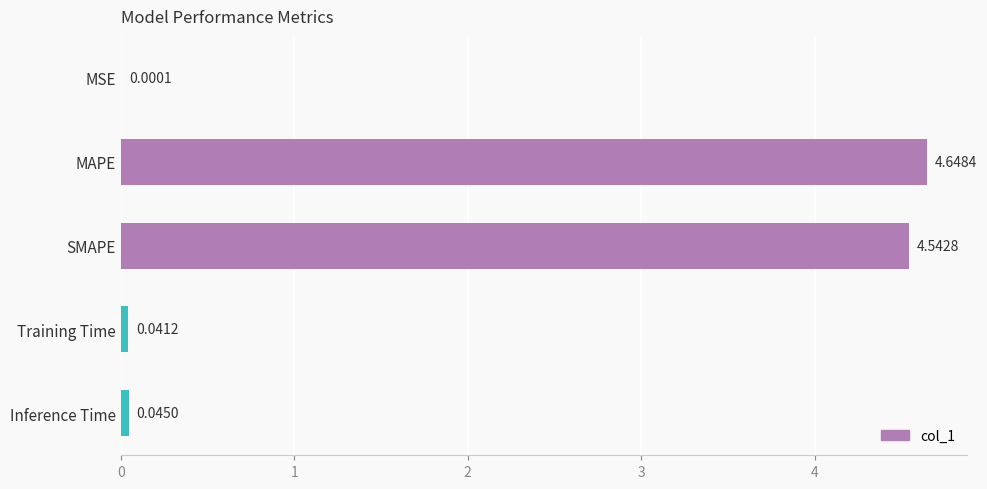

What is the sum of all values?

9.3